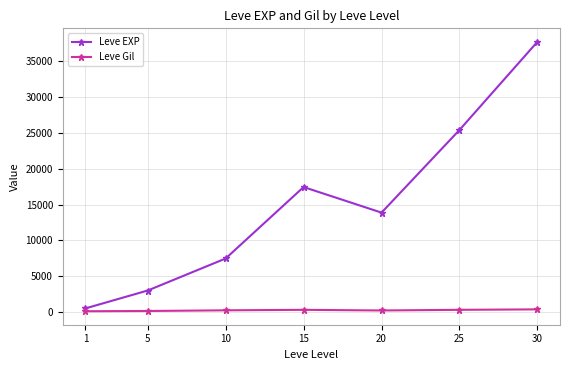

How many categories are shown in the chart?

7